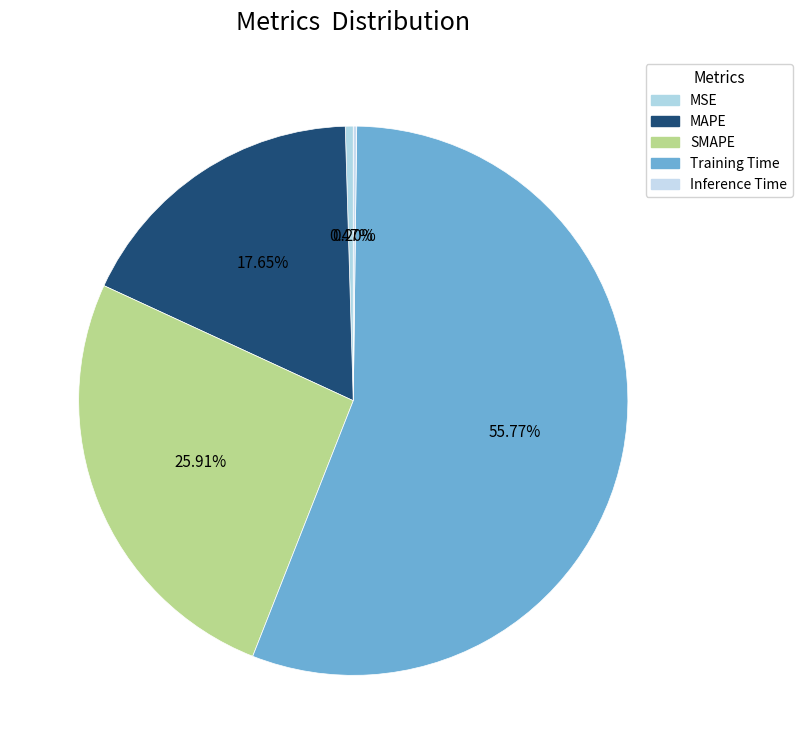

To the nearest percent, what is the combined percentage of MSE and SMAPE?

26%